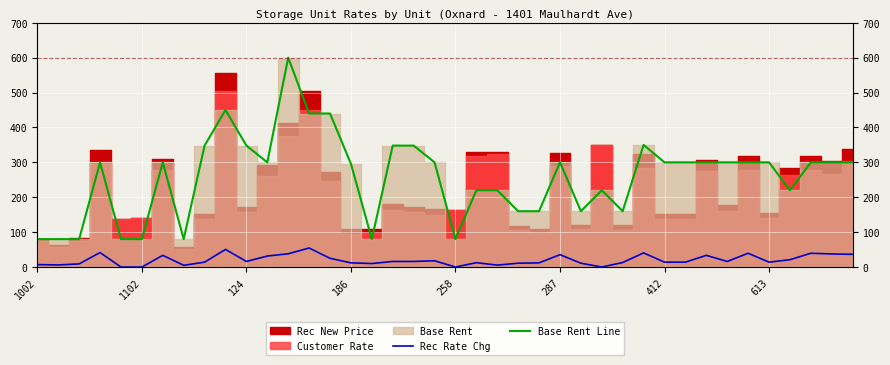

What is the greatest value displayed?

600.0